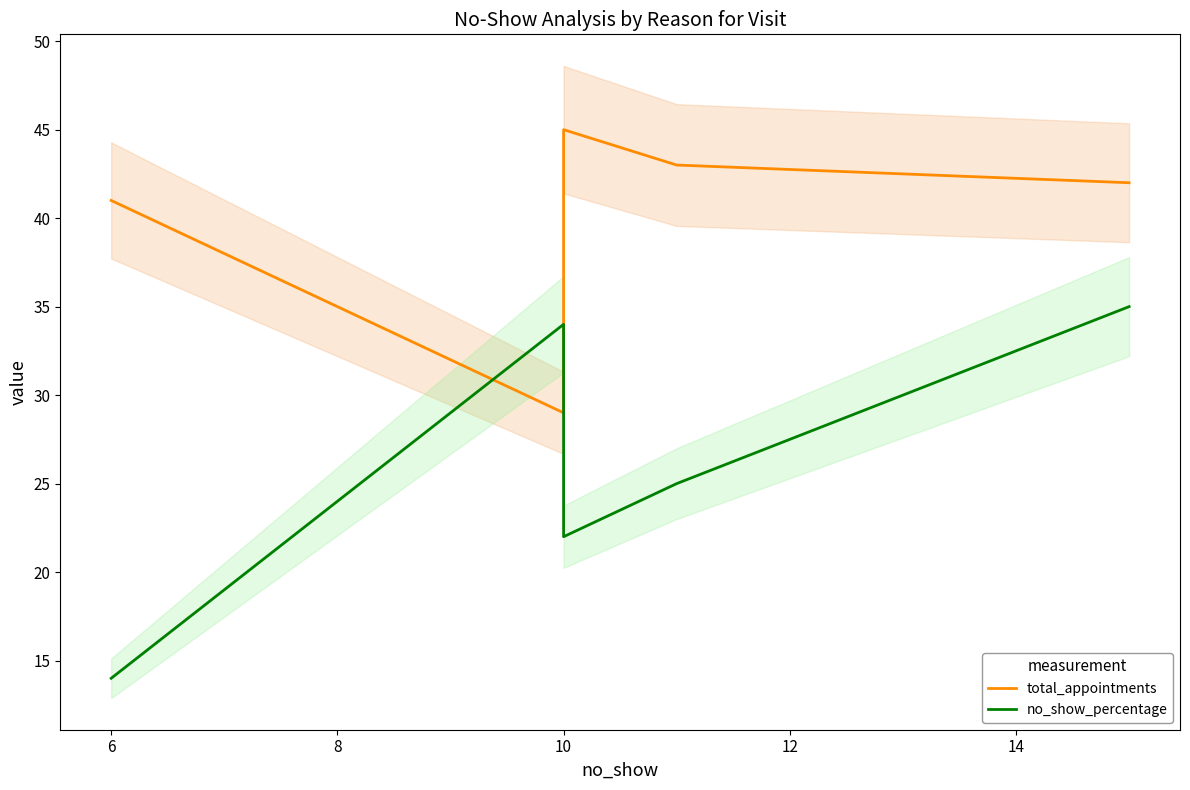

At how many categories does at least one series exceed 26?

5